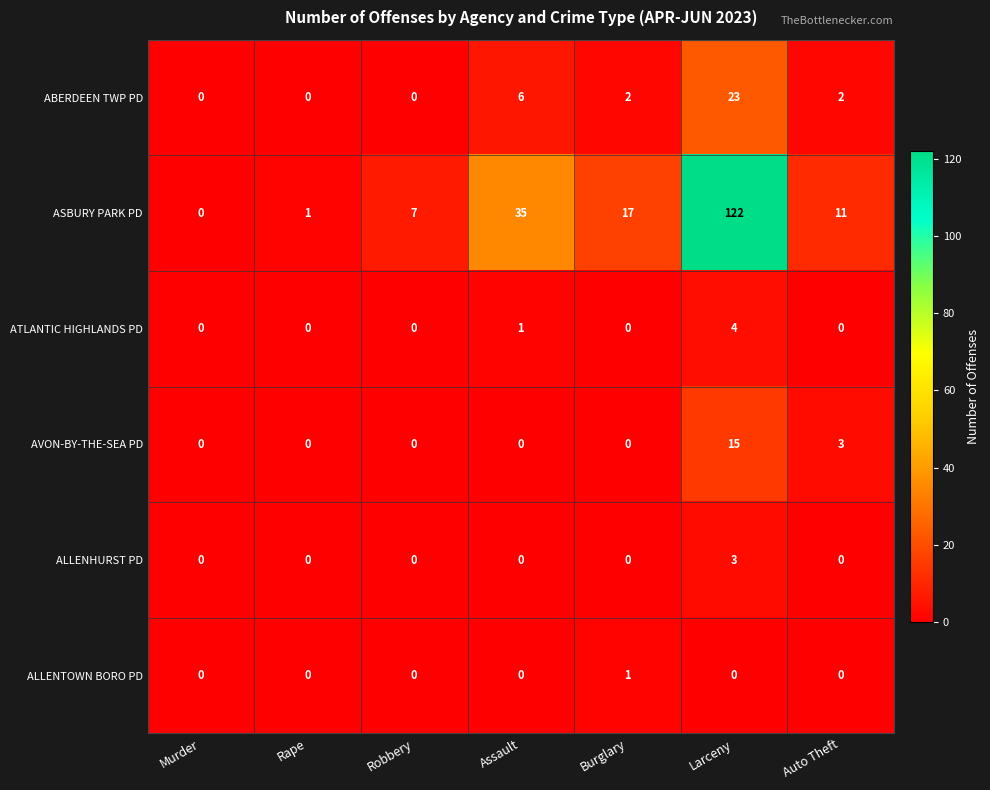

Between Rape and Burglary, which series saw the biggest shift?

ASBURY PARK PD